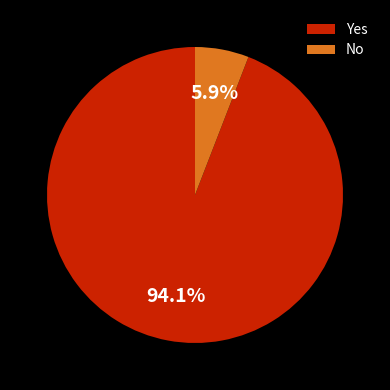

Do No and Yes together represent more than half of the pie?

Yes